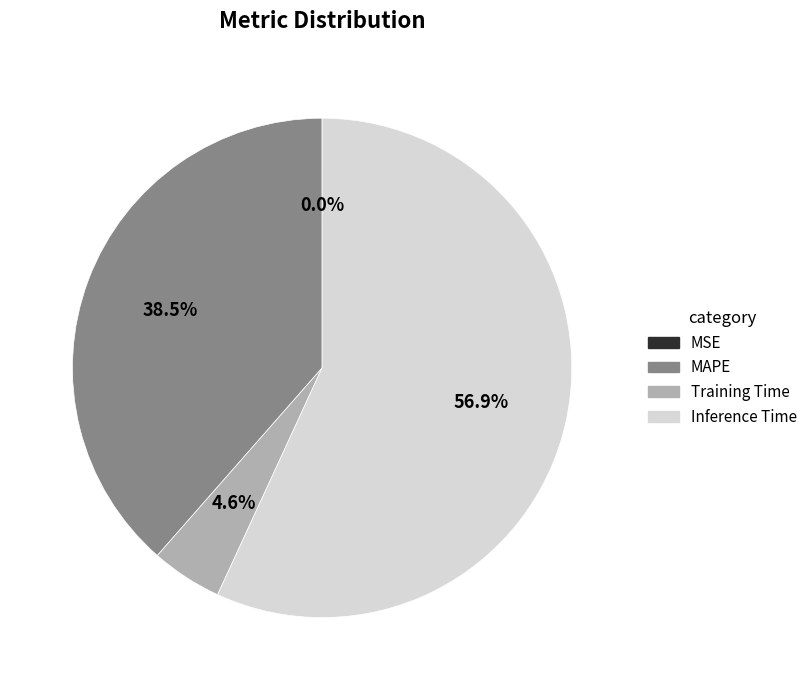

Which category has the biggest portion of the pie?

Inference Time